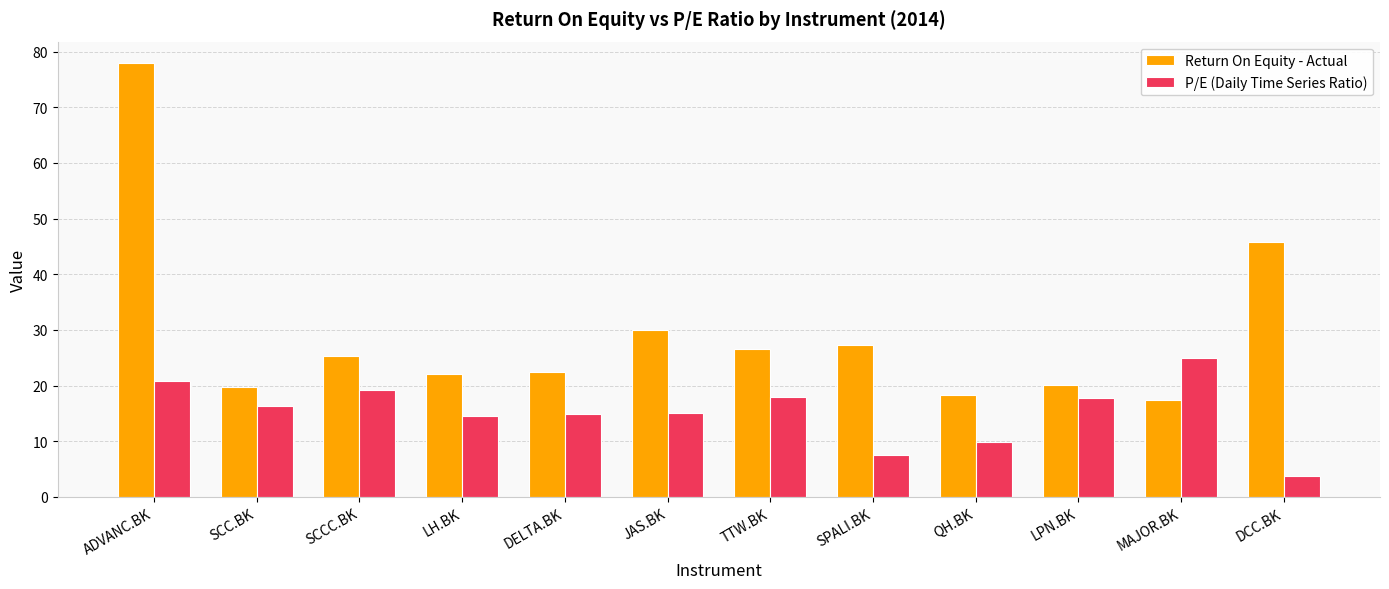

What is the difference between the second highest and second lowest values in the Return On Equity - Actual series?

27.5